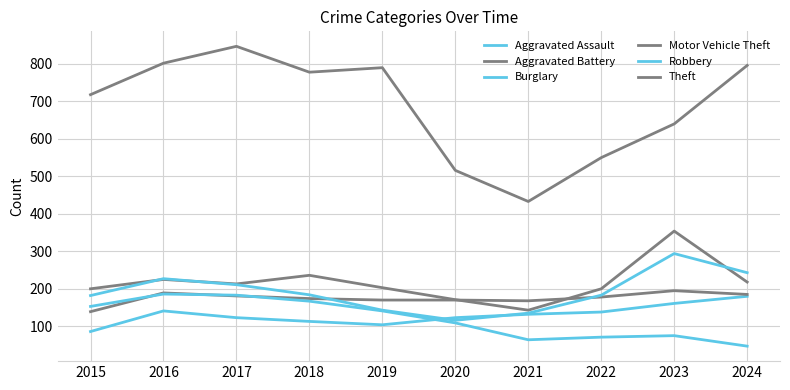

Is this an area chart (filled region under the line)?

No